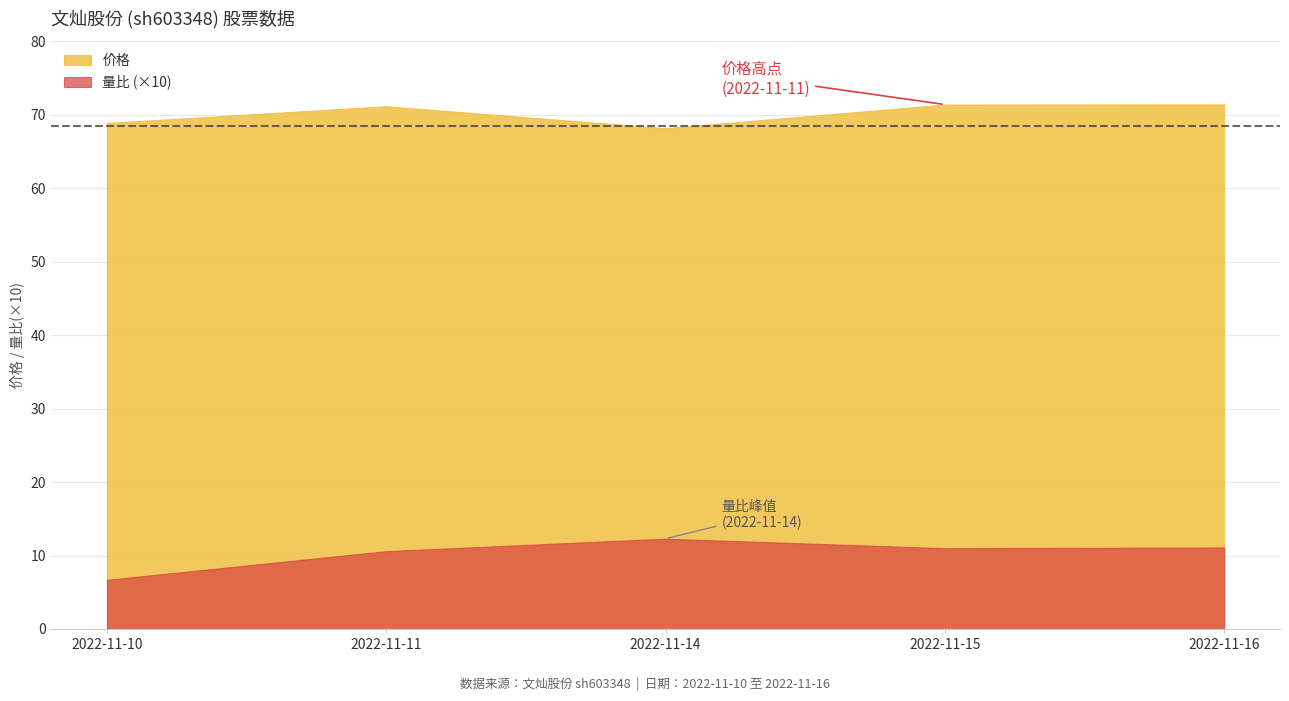

At how many categories does at least one series exceed 47?

5